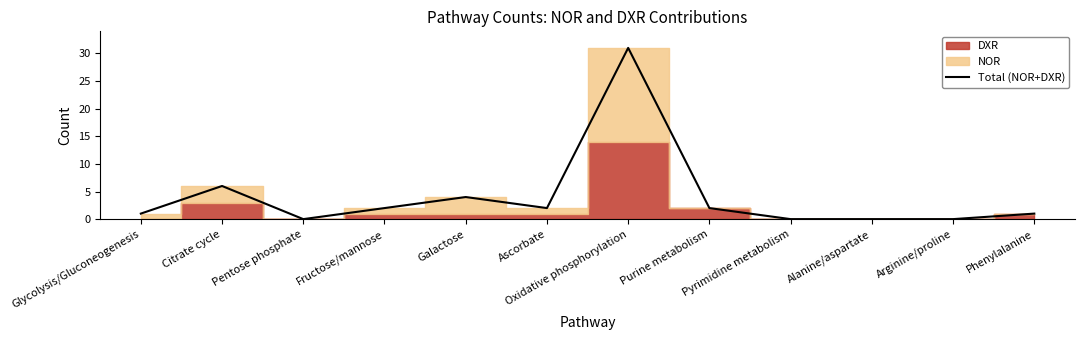

What is the maximum value shown in the chart?

31